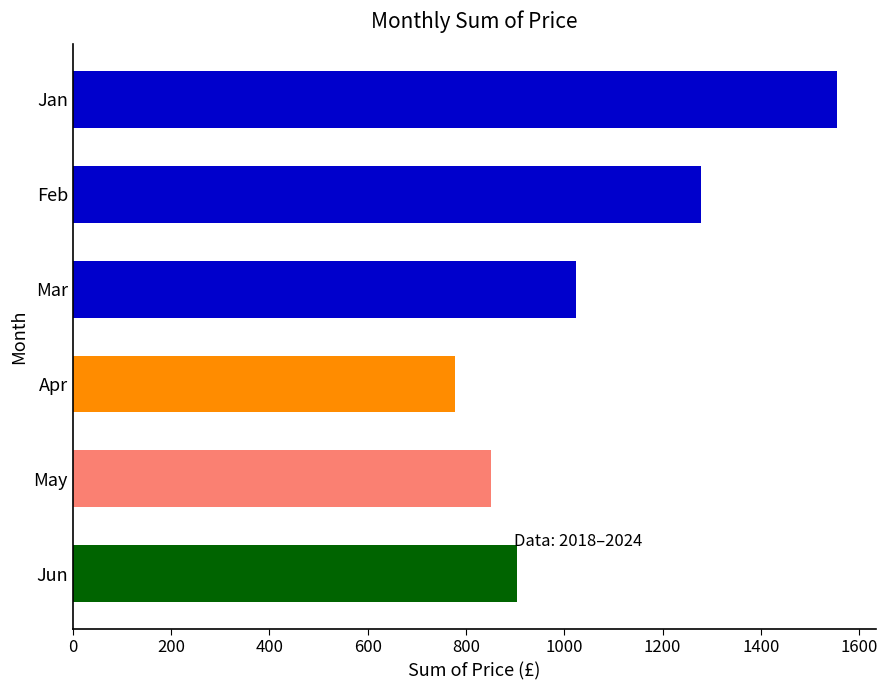

What is the difference between the second highest and minimum values?

500.4